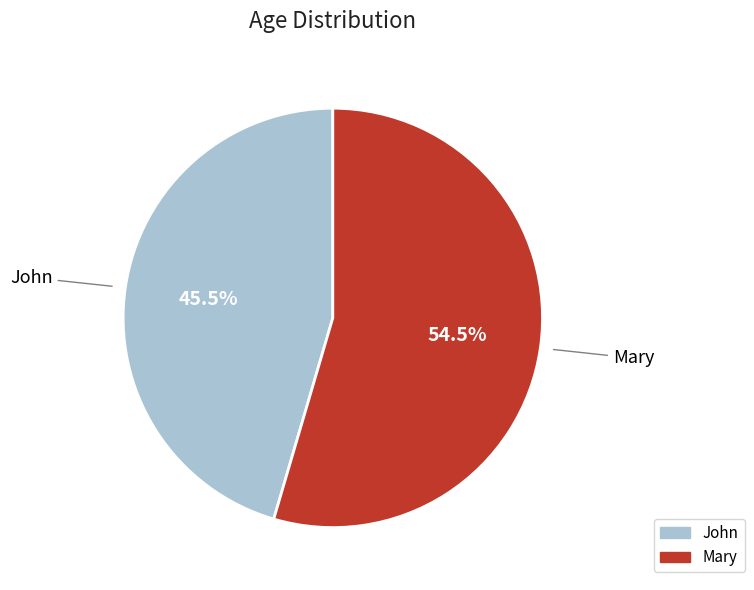

Does John represent more than half of the total?

No